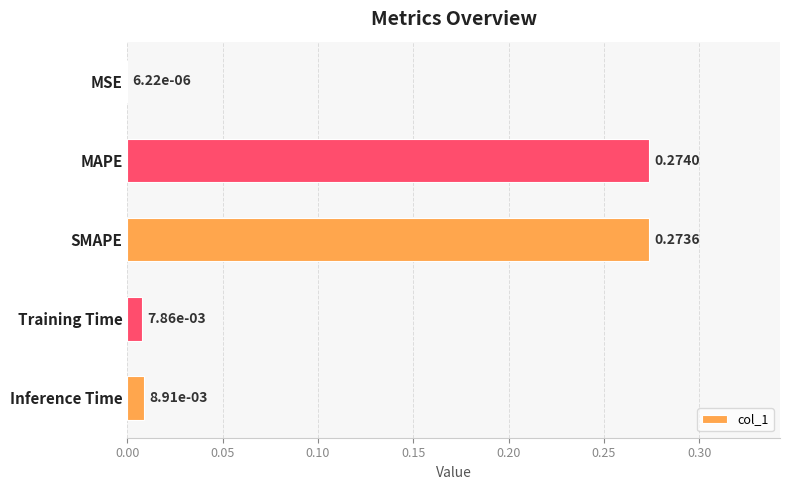

What is the change in value from MAPE to Inference Time?

-0.3